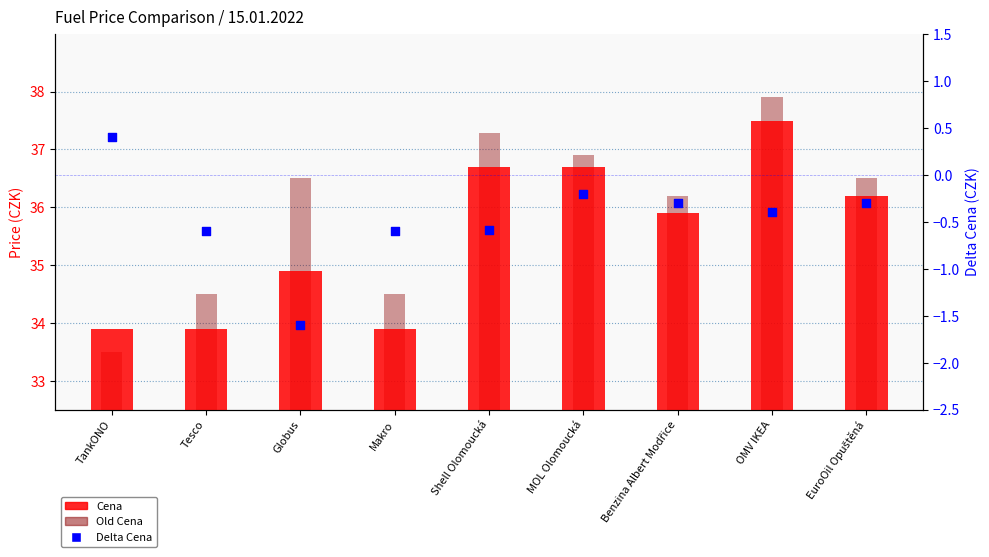

Which series has the largest total across all categories?

Old Cena